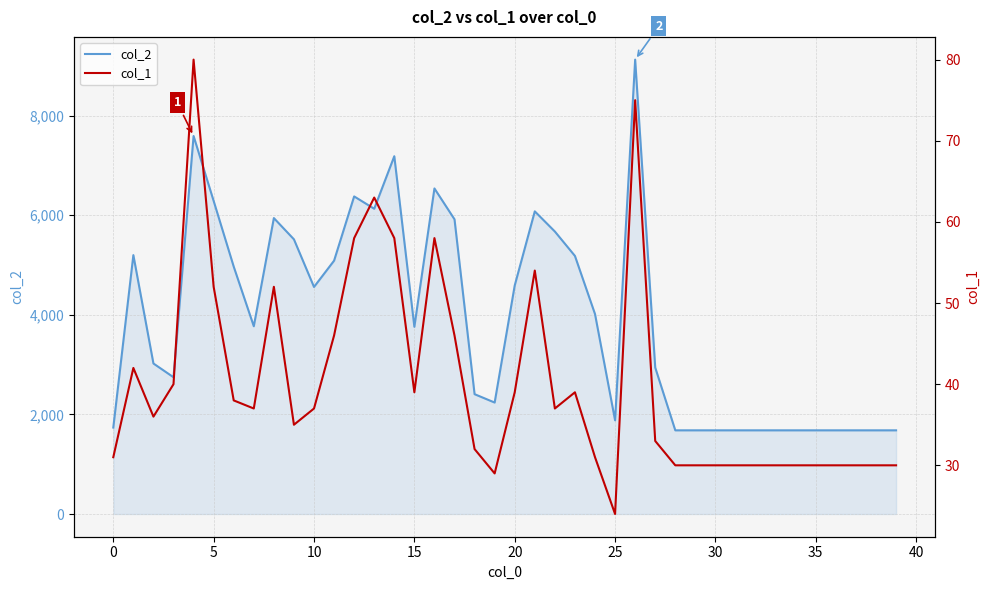

True or false: col_1 and col_2 cross at least once.

False